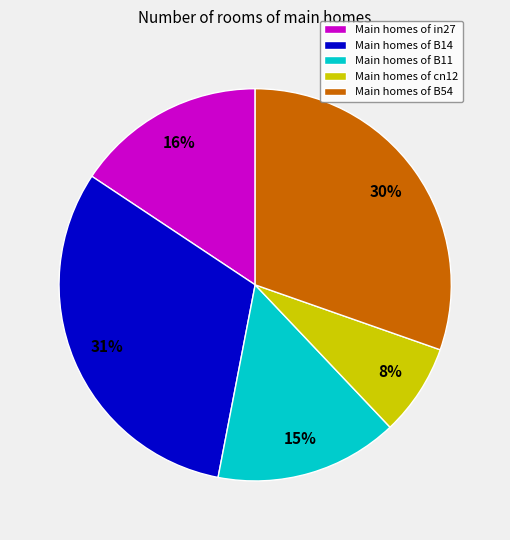

What percentage is the Main homes of cn12 slice, to the nearest percent?

8%